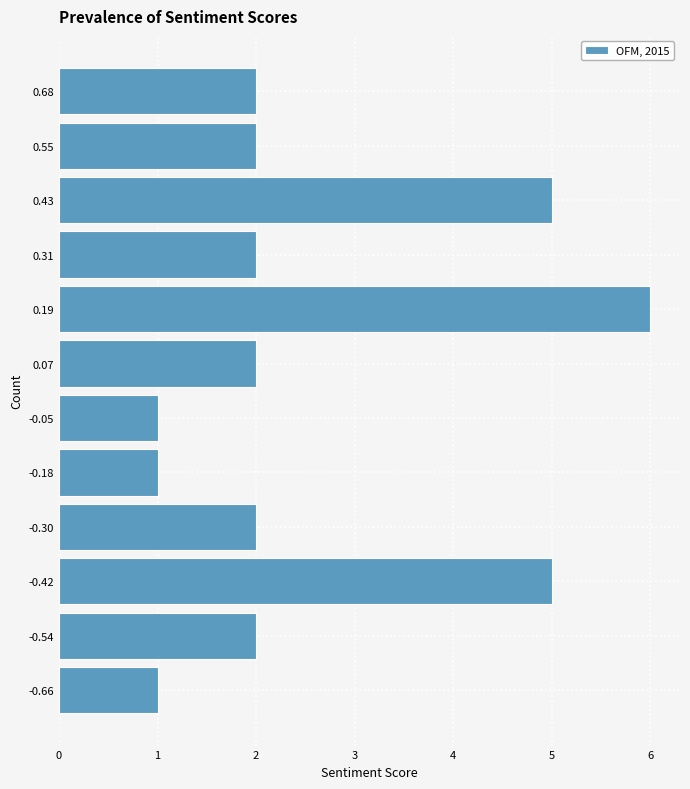

Reading bottom to top, list all the values displayed in this chart.

-0.66=1	-0.54=2	-0.42=5	-0.30=2	-0.18=1	-0.05=1	0.07=2	0.19=6	0.31=2	0.43=5	0.55=2	0.68=2